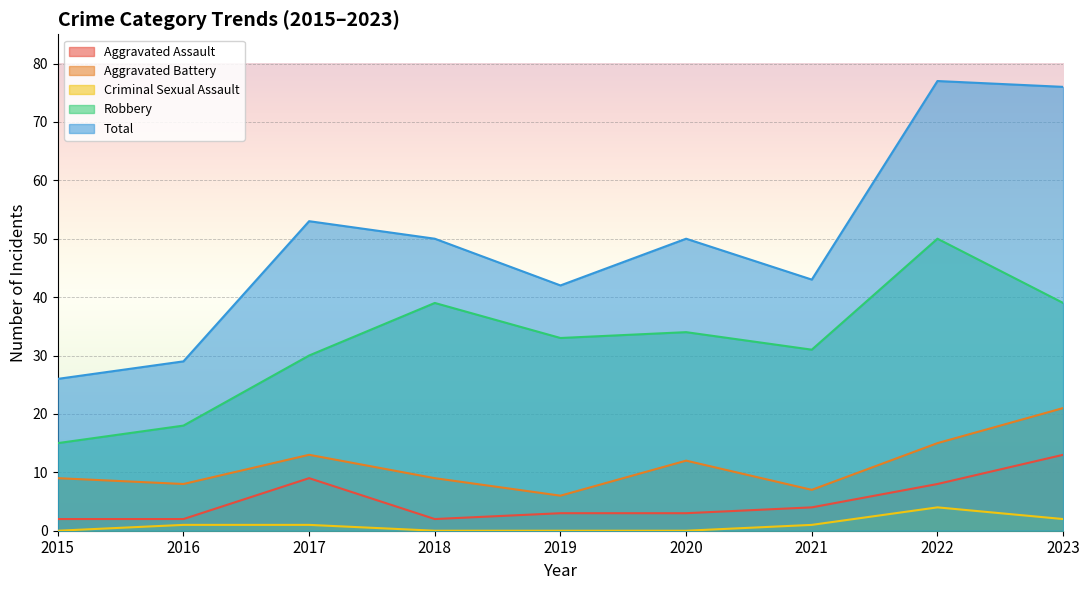

At which category is the sum across all series the highest?

2022